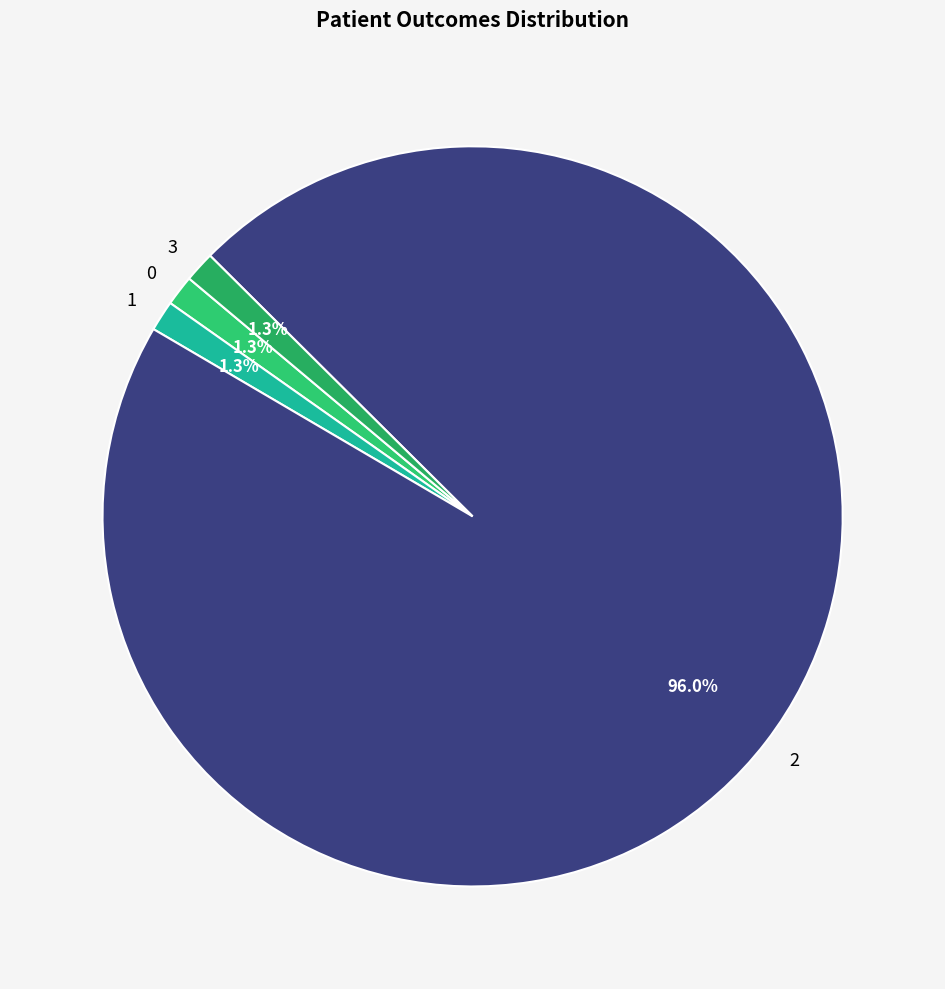

Which has a higher value, 2 or 0?

2